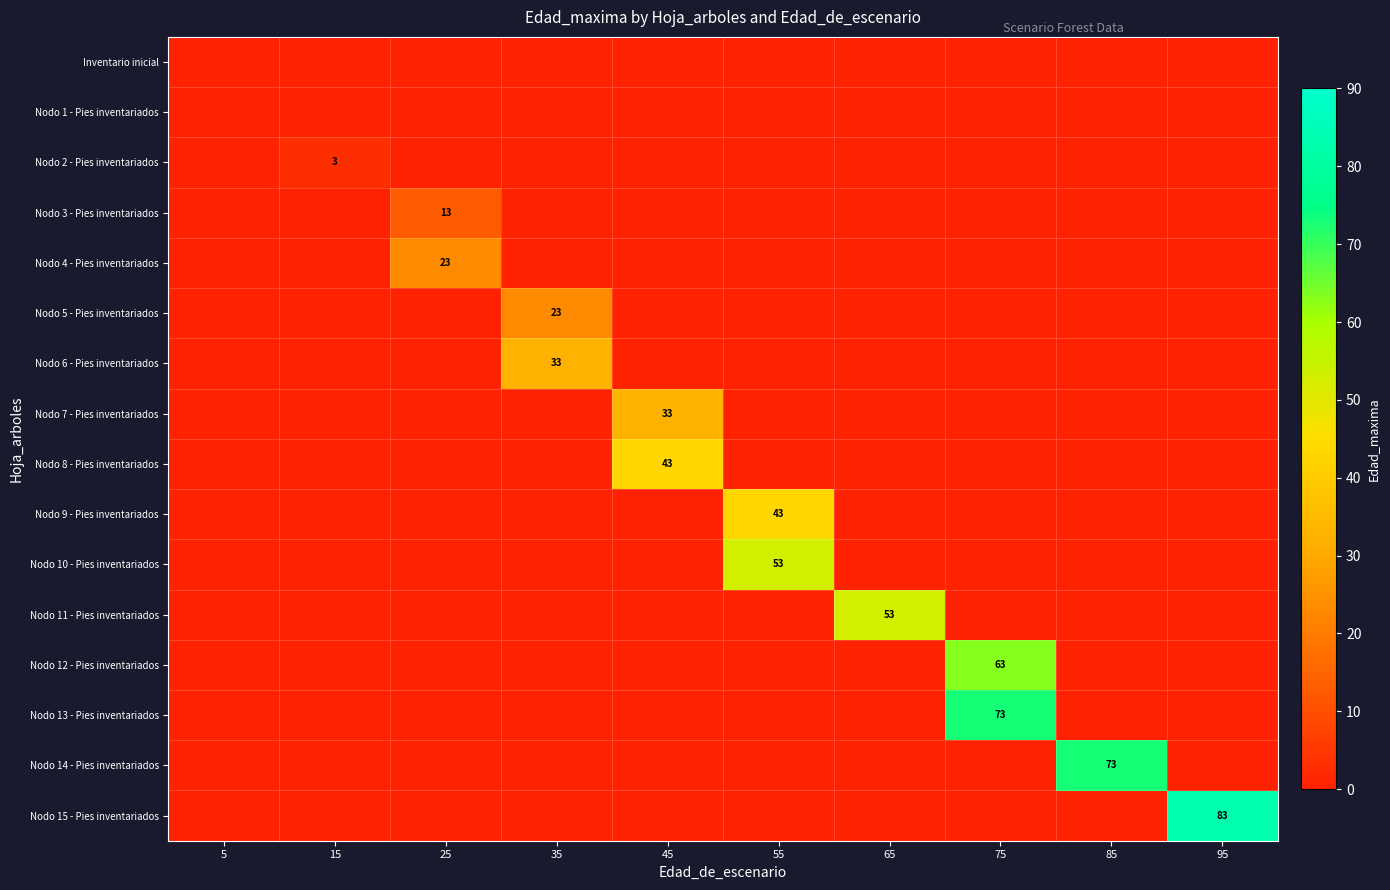

Is the value of Nodo 8 - Pies inventariados at 45 greater than the value of Nodo 3 - Pies inventariados at 85?

Yes